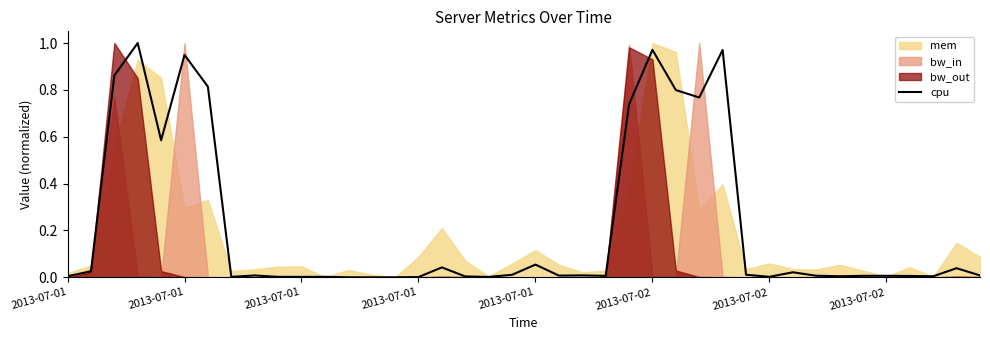

What is the greatest value displayed?

1.0